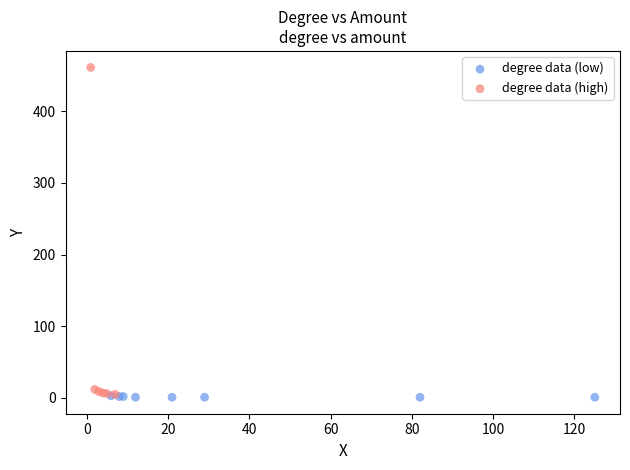

Which series contains the highest Y value?

degree data (high)